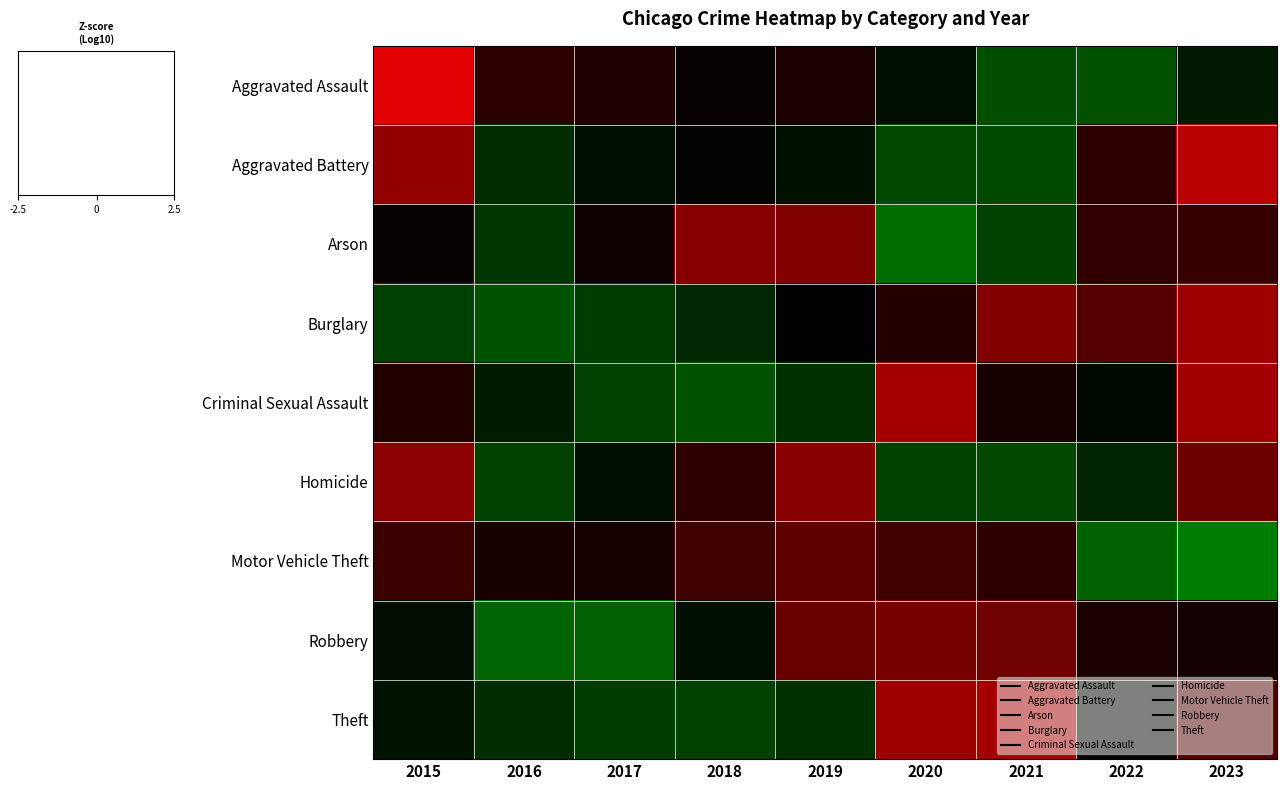

Rank the series by their maximum value, from highest to lowest.

Motor Vehicle Theft, Arson, Robbery, Aggravated Assault, Criminal Sexual Assault, Burglary, Aggravated Battery, Homicide, Theft